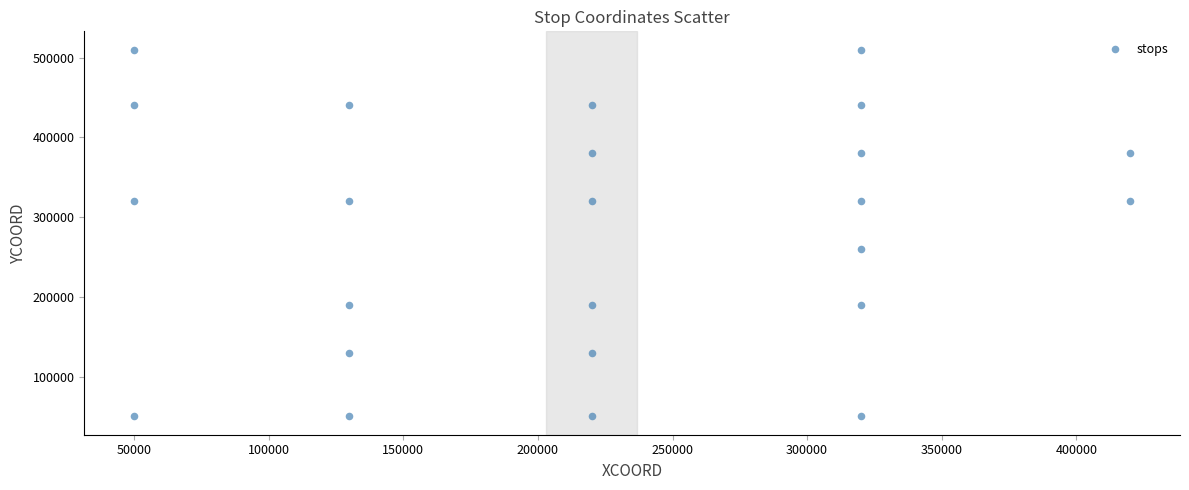

What is the range of Y values (max minus min)?

460000